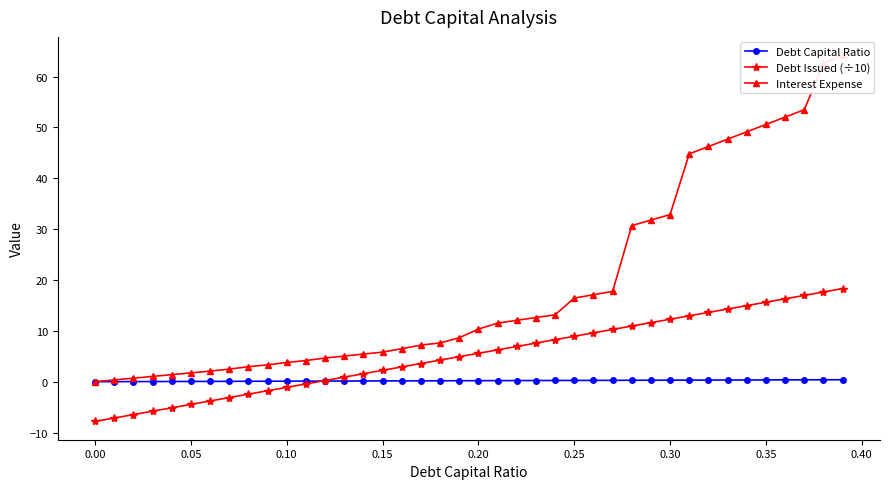

How many categories are shown in the chart?

40